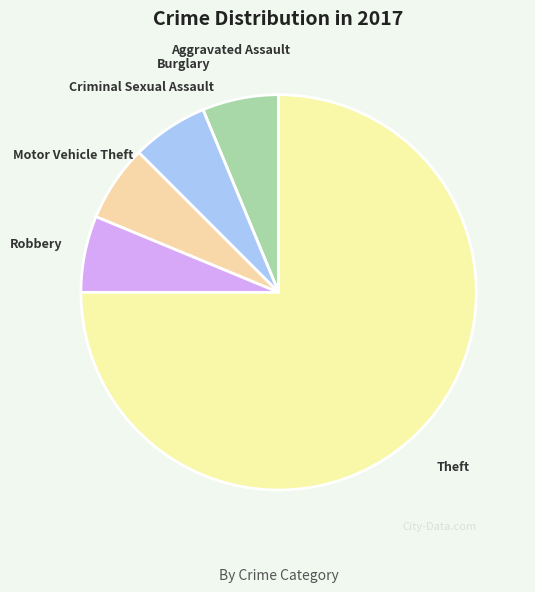

Which category has the biggest portion of the pie?

Theft